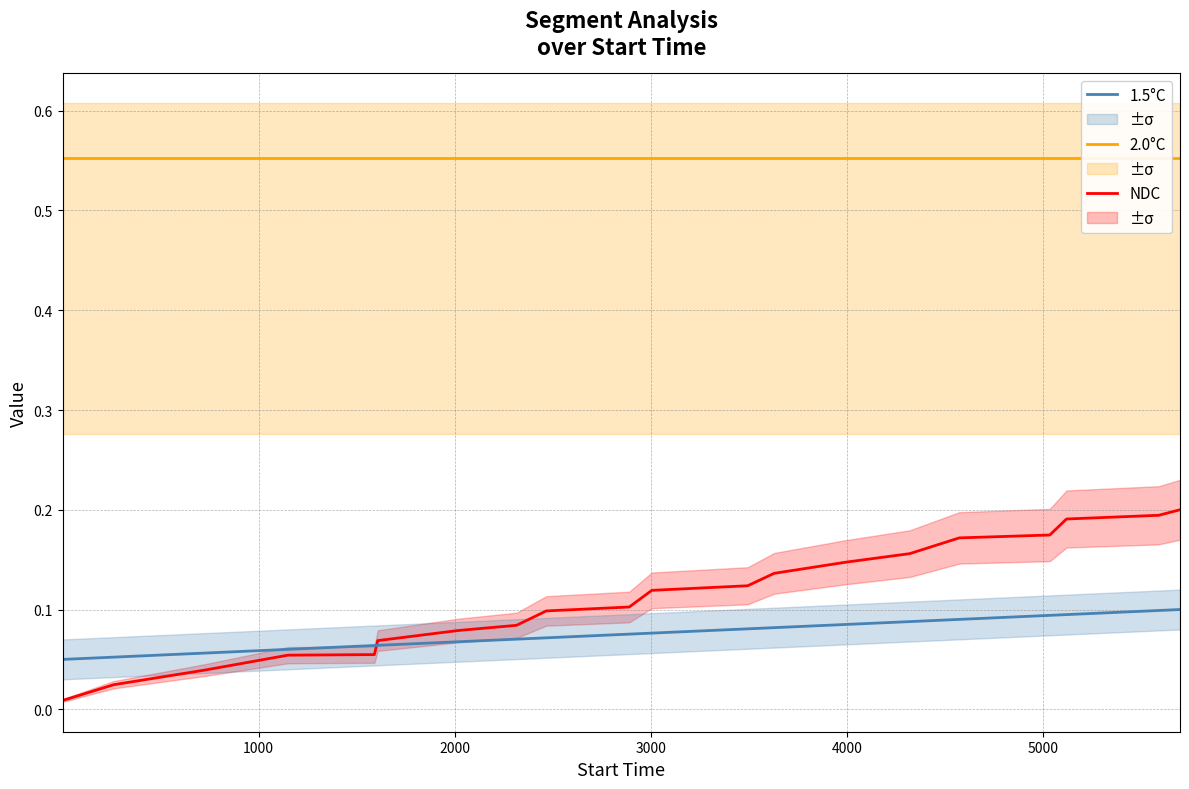

Does the chart display data point markers on the line(s)?

No